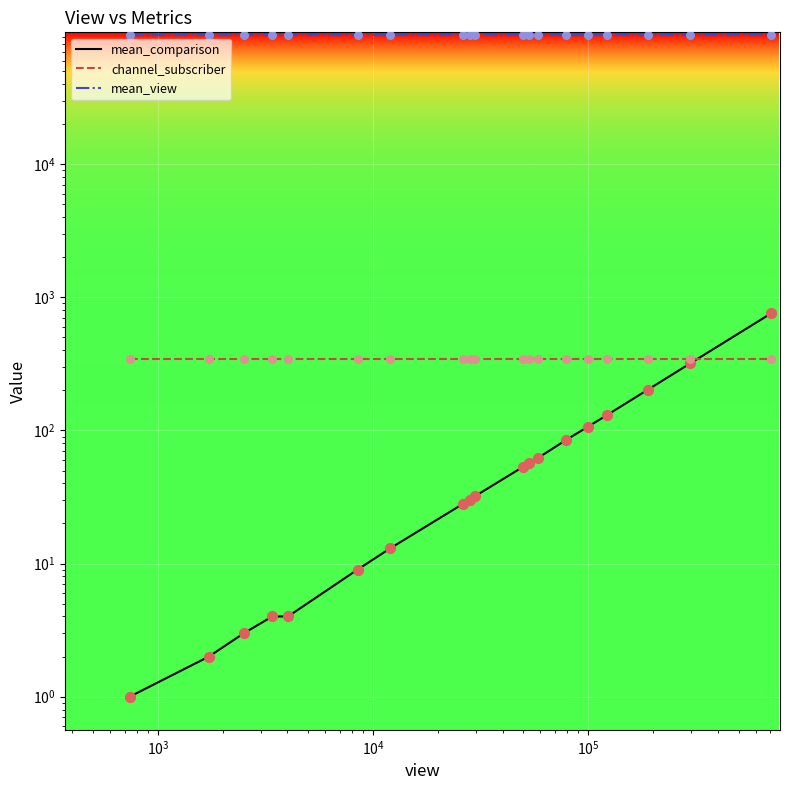

Which series contains the lowest Y value?

mean_comparison